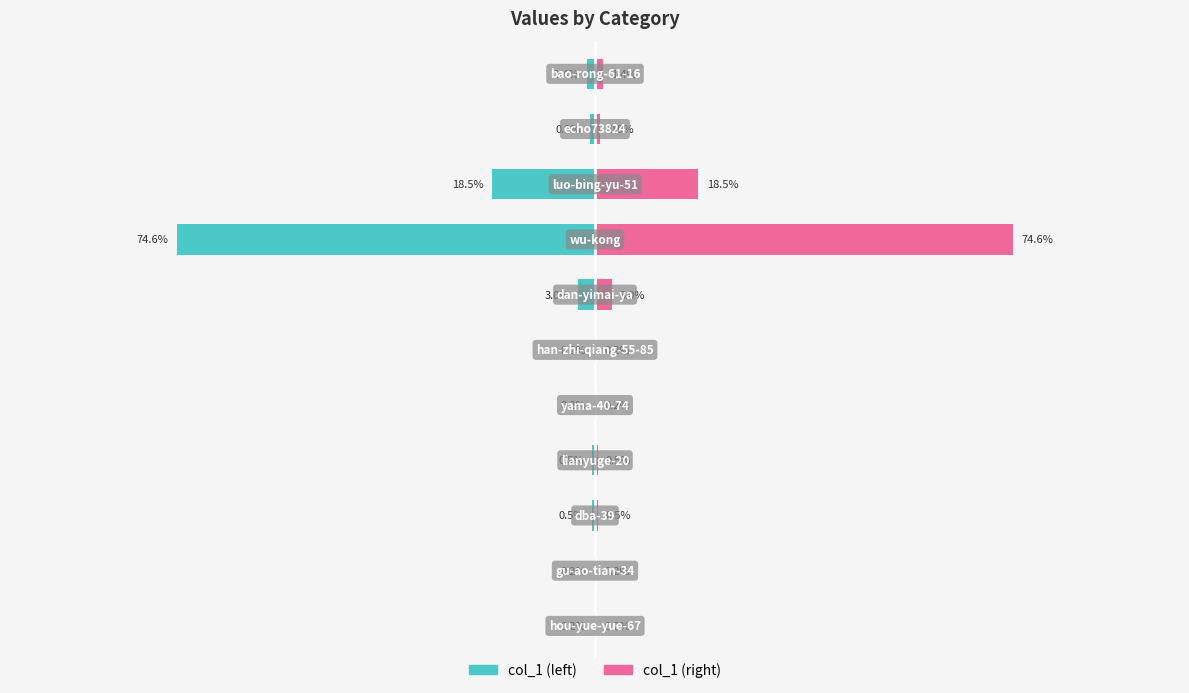

True or false: col_1 (left) has a value of -3 at 3.

True